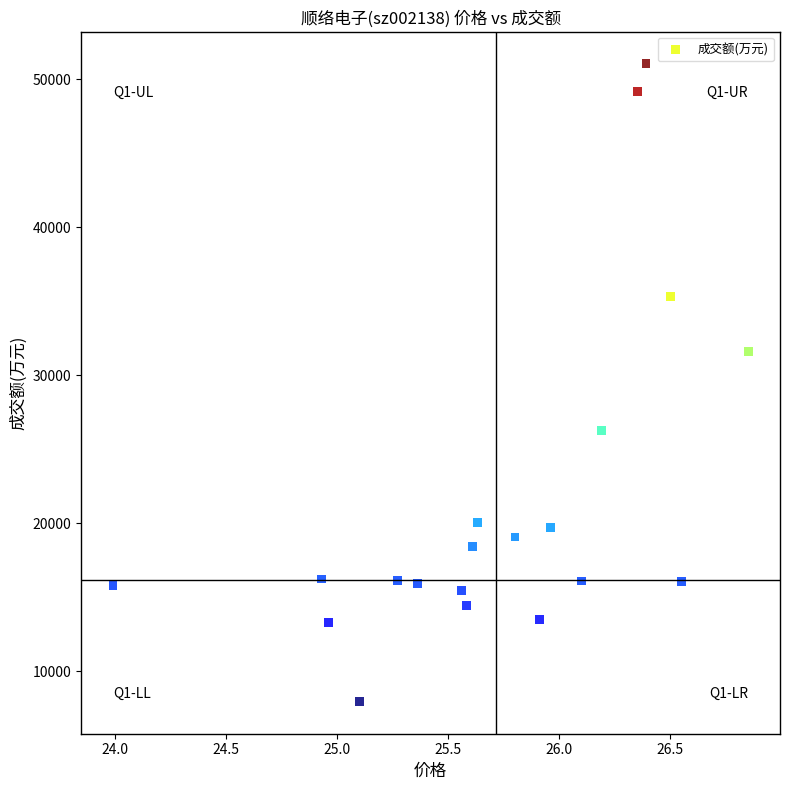

What is the range of Y values (max minus min)?

43116